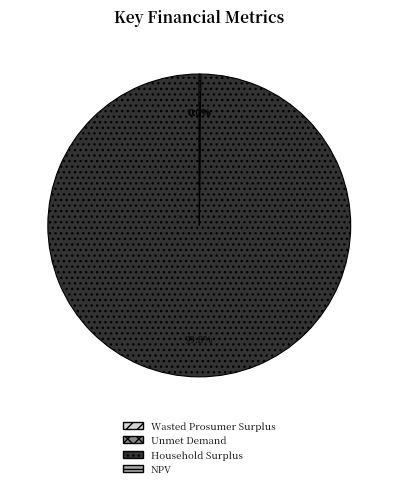

Which slice represents more than half of the pie?

Household Surplus